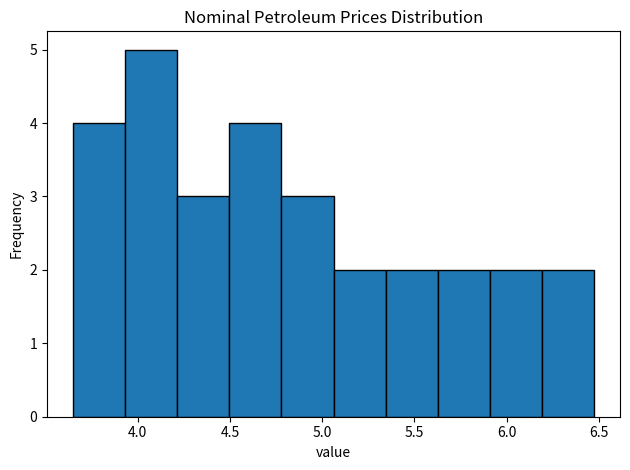

How tall is the bar that spans 5.65 to 5.90 on the x-axis? Neither the bar edges nor the heights are printed on the chart, so give them approximately, as read against the axes.

2